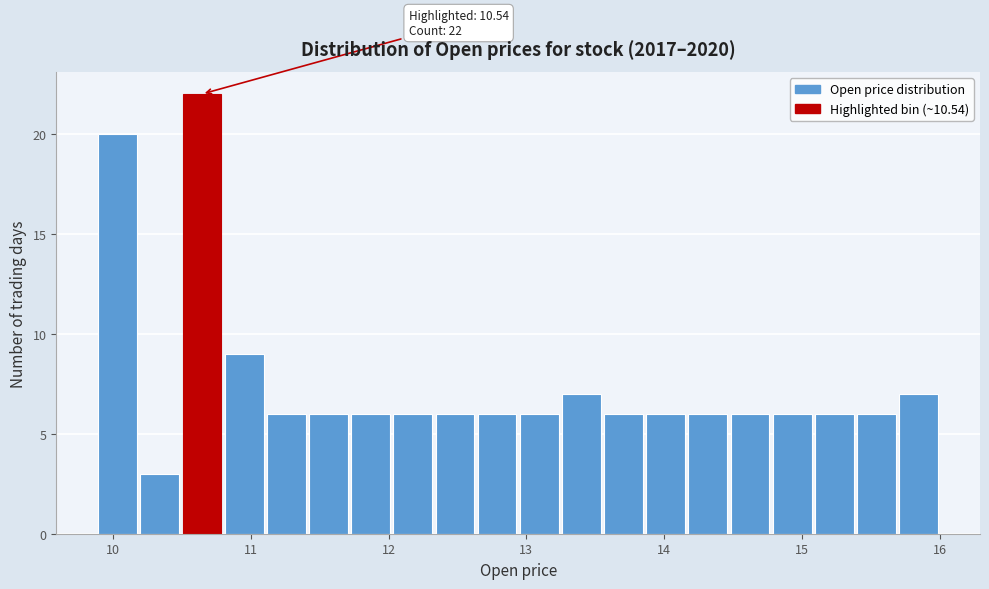

Read against the x-axis, roughly where is the centre of the tallest bar?

10.6